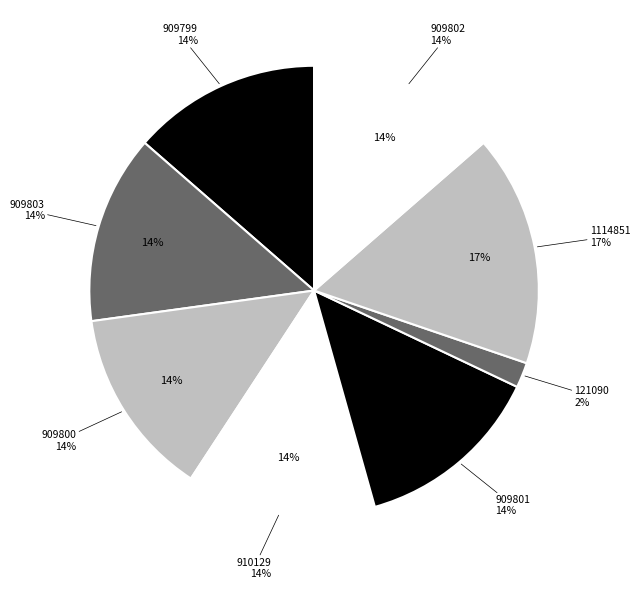

How many slices are in this pie chart?

8